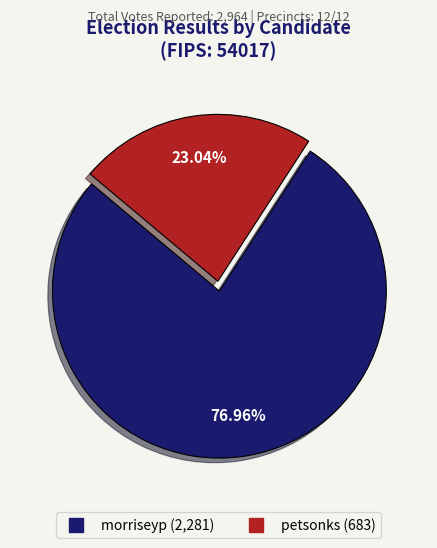

What percentage is the morriseyp slice, to the nearest percent?

77%